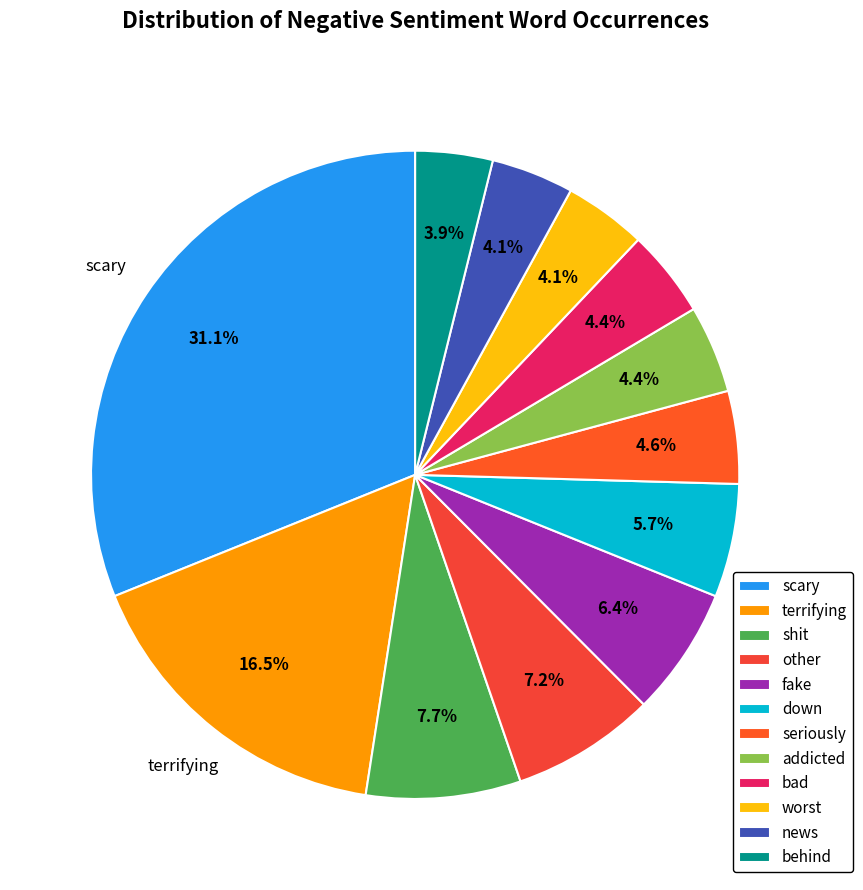

Combined, what portion of the pie is other and bad?

11.6%